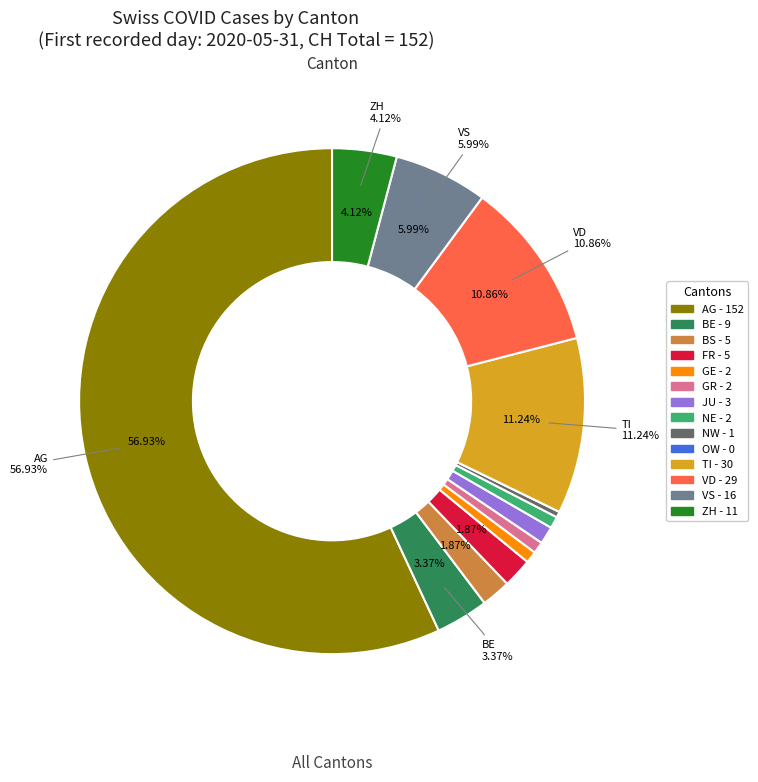

Is it true that VD is 25% of the pie?

False